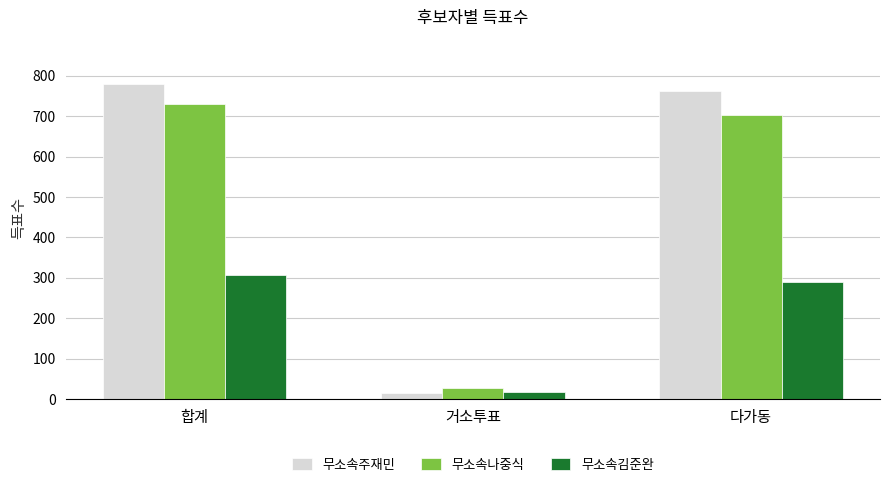

How many bars are there in total?

9